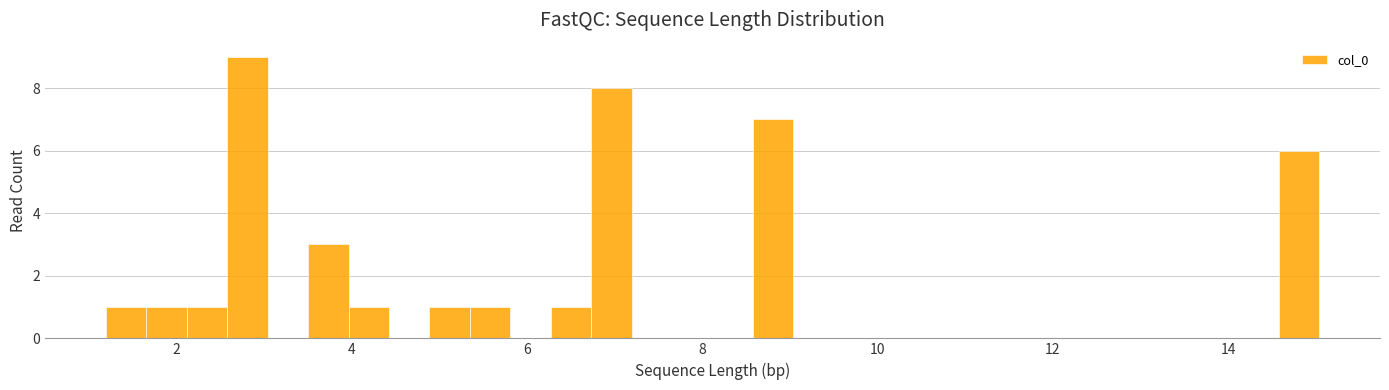

Around what value on the x-axis is the tallest bar? Give the approximate position of its centre, as read against the axis.

2.8